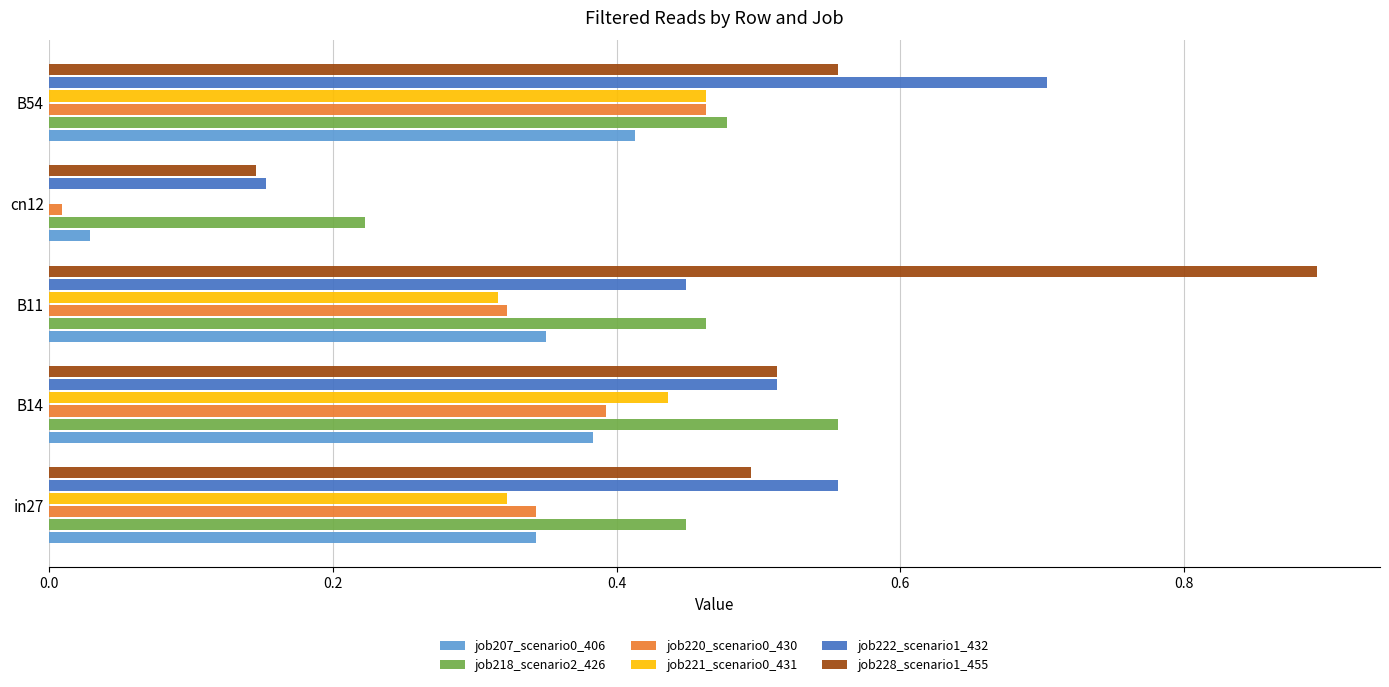

Is it true that job220_scenario0_430 equals 0.4 at B14?

True